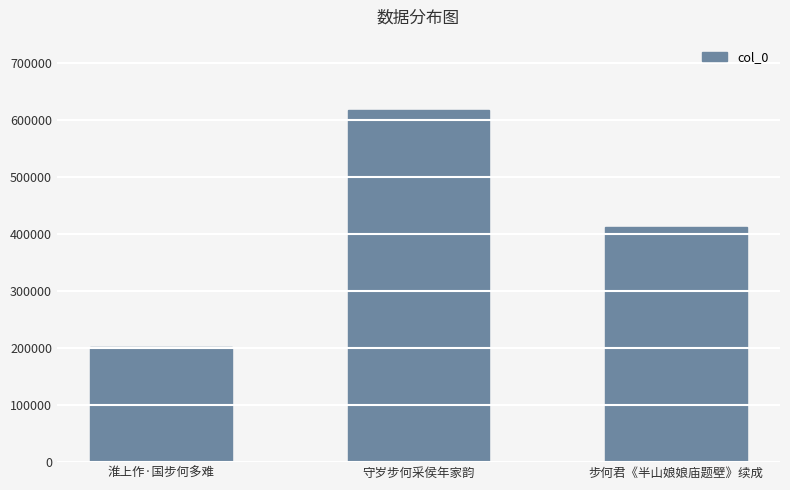

Rank the categories by value from lowest to highest.

淮上作·国步何多难, 步何君《半山娘娘庙题壁》续成, 守岁步何采侯年家韵